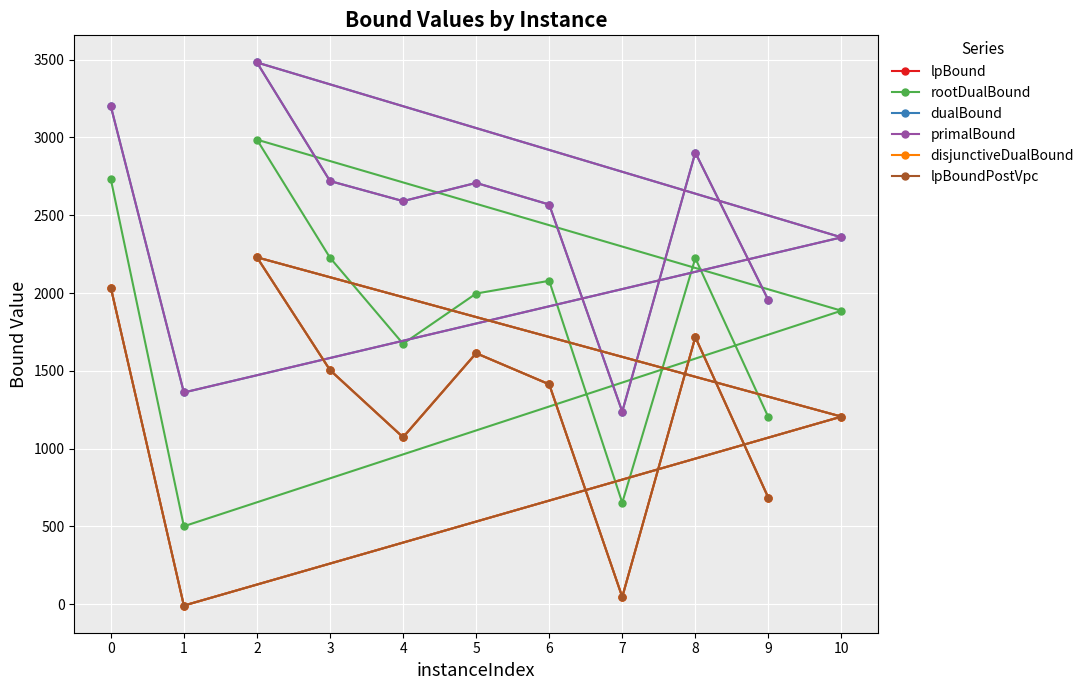

What is the difference between the disjunctiveDualBound values at 4 and 0?

962.2